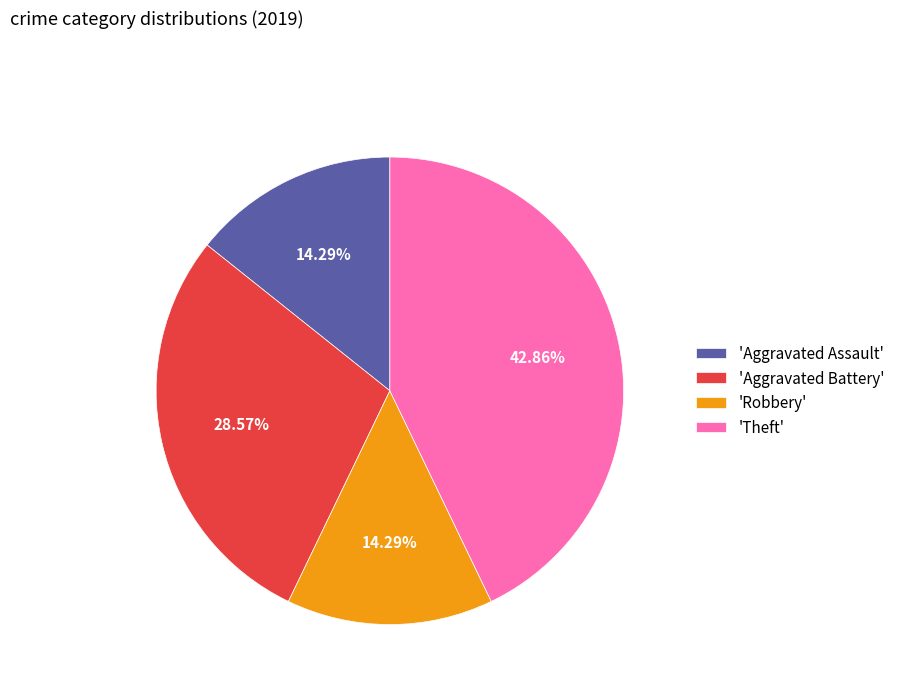

What is the ratio of the value at 'Aggravated Battery' to the value at 'Aggravated Assault'?

2.0